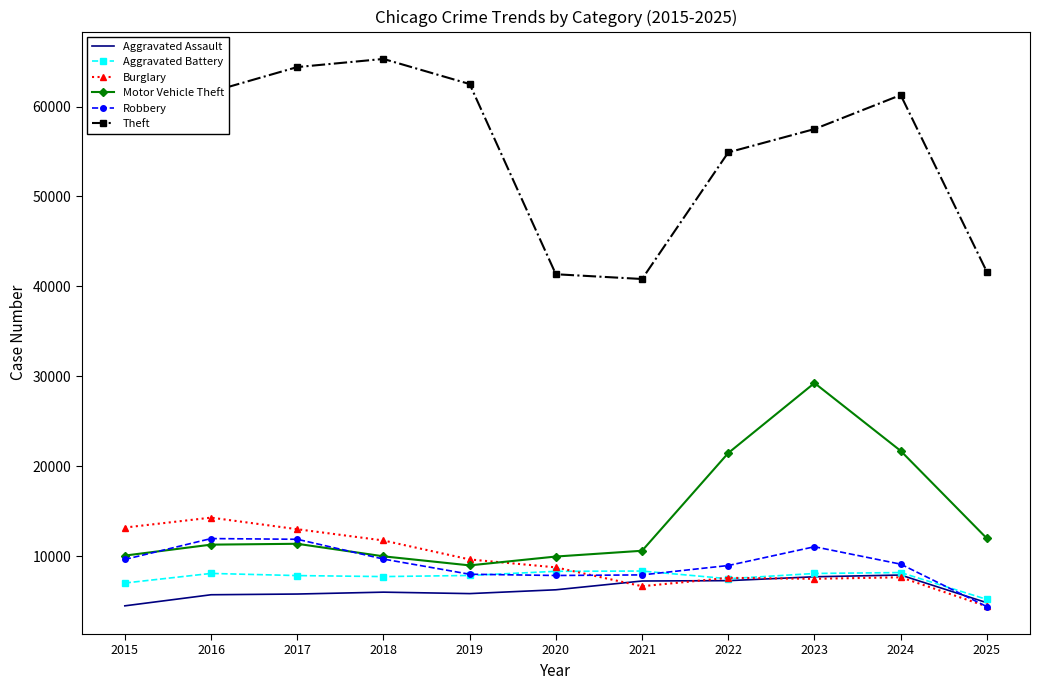

Which series has the largest range (max minus min)?

Theft